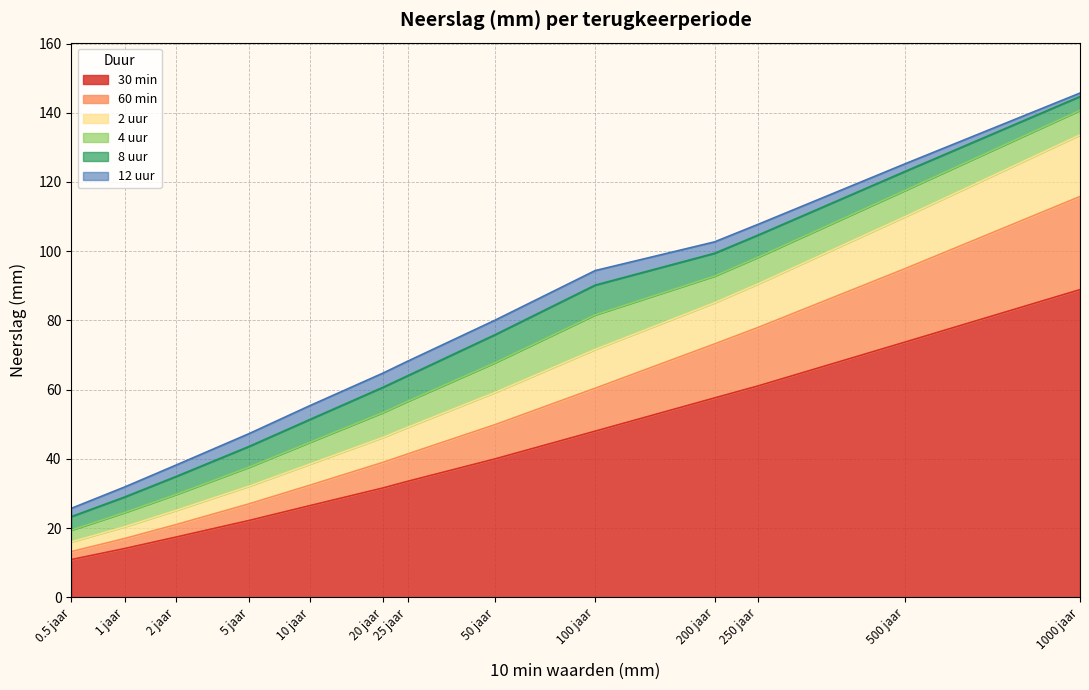

True or false: 30 min and 2 uur intersect in this chart.

False